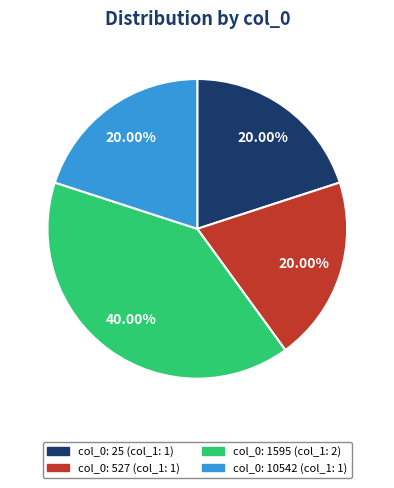

Does any single category account for the majority?

No